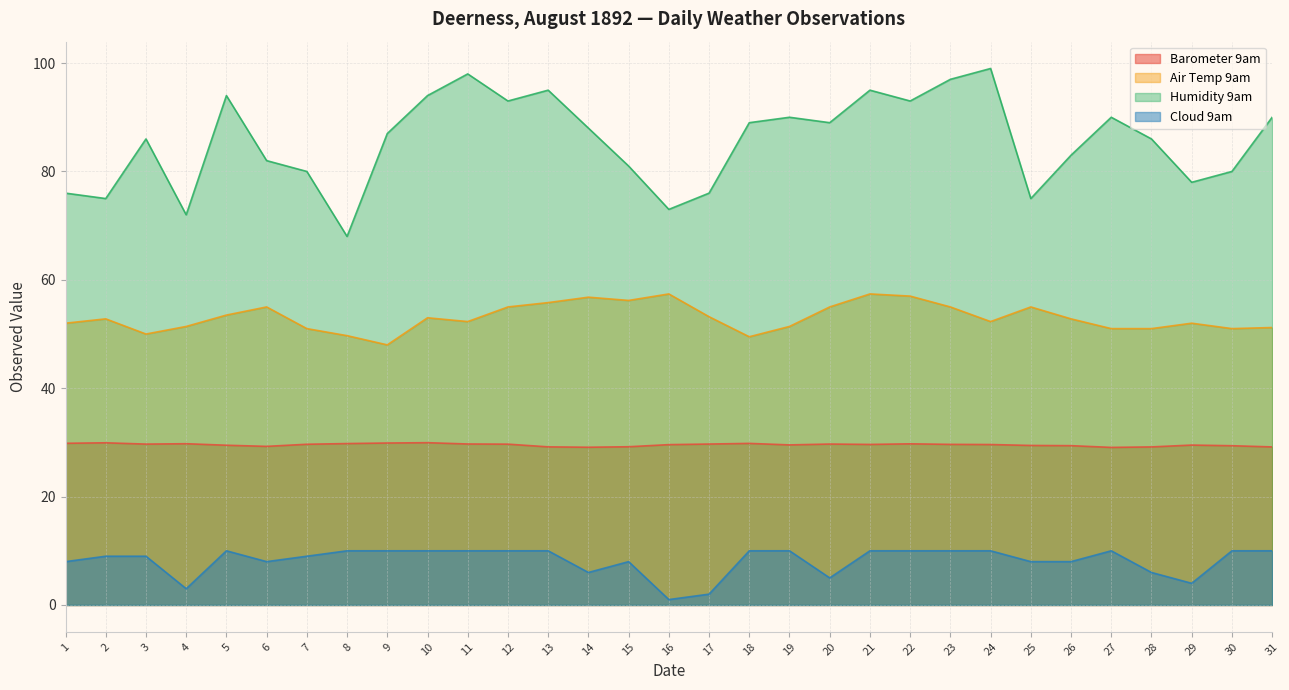

Which series has the widest spread of values?

Humidity 9am